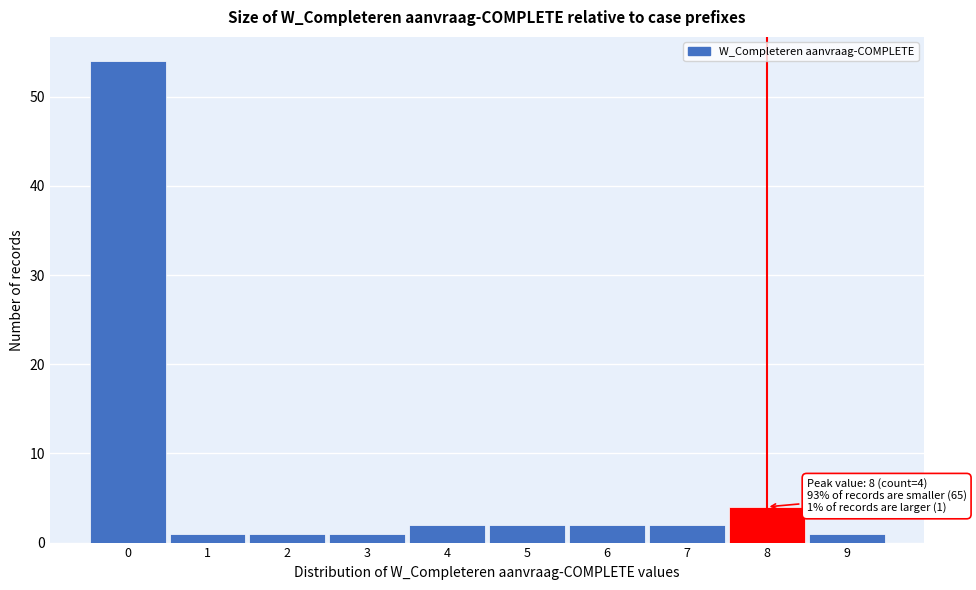

Which range on the x-axis has the tallest bar?

-0.5 to 0.5